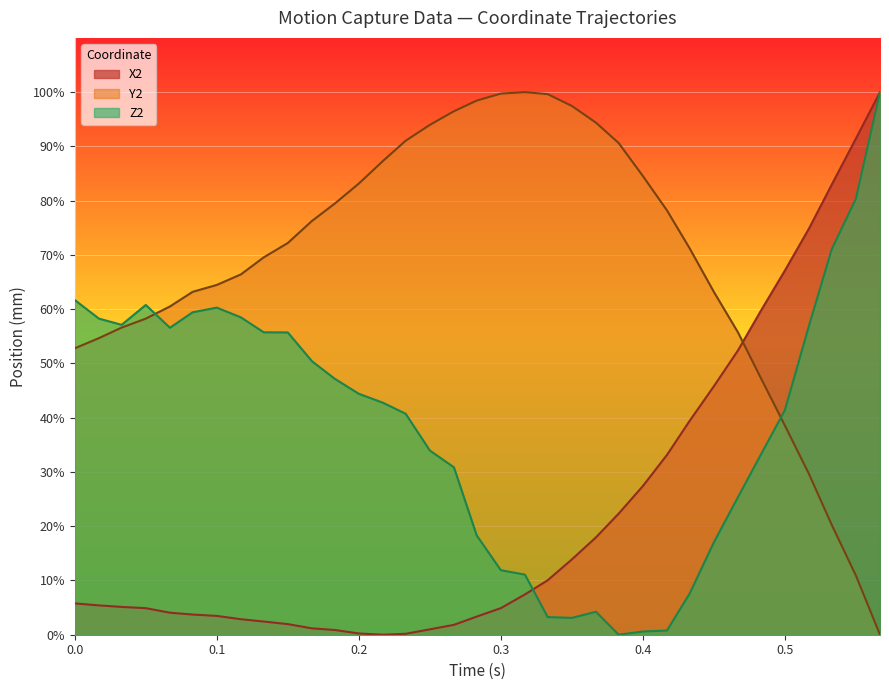

What is the difference between the second highest and minimum values in the Z2 line series?

80.3